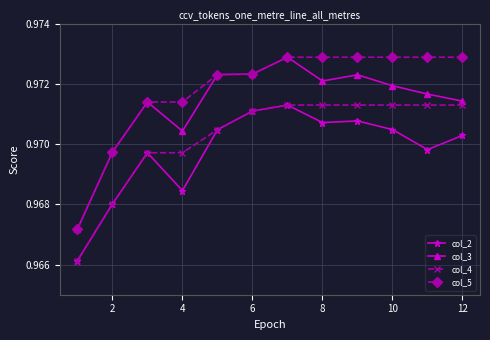

Count the col_3 values in the range 0 to 1.

12